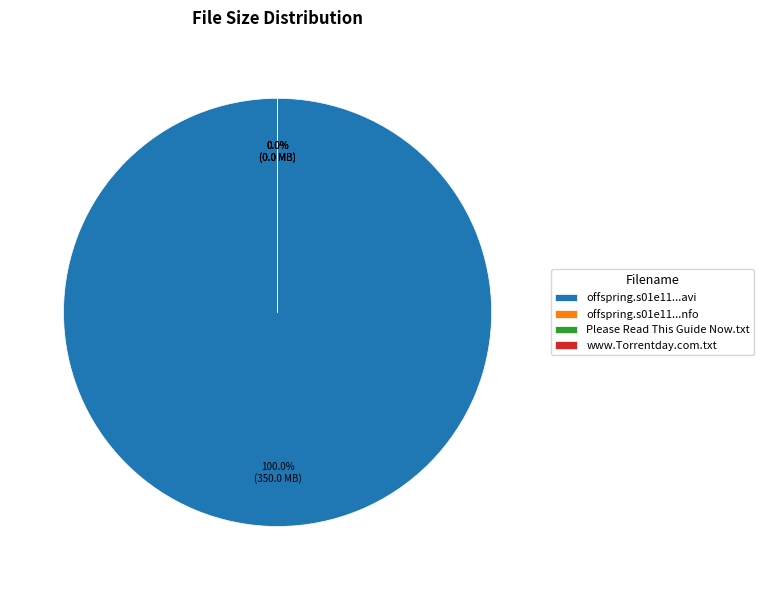

Is the sum of offspring.s01e11.pdtv.xvid-fqm.avi and offspring.s01e11.pdtv.xvid-fqm.nfo greater than half?

No